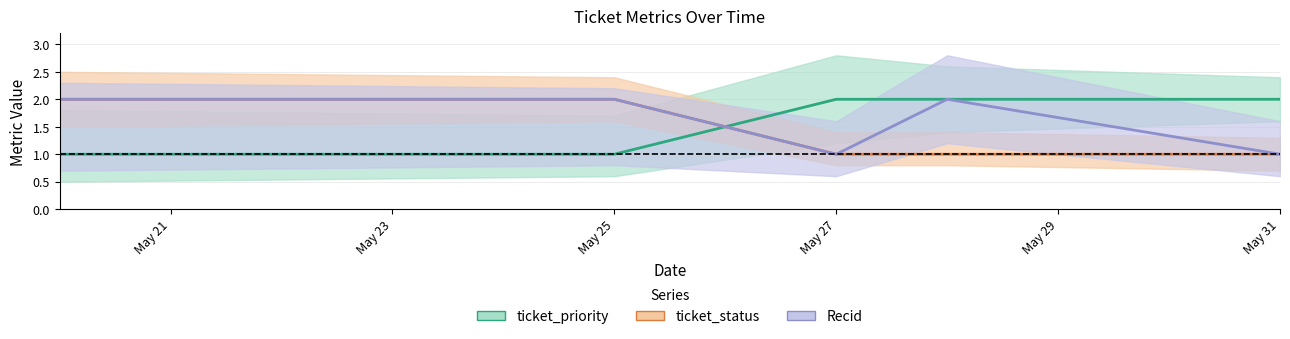

Which series changed the most between May 25 and May 27?

ticket_priority